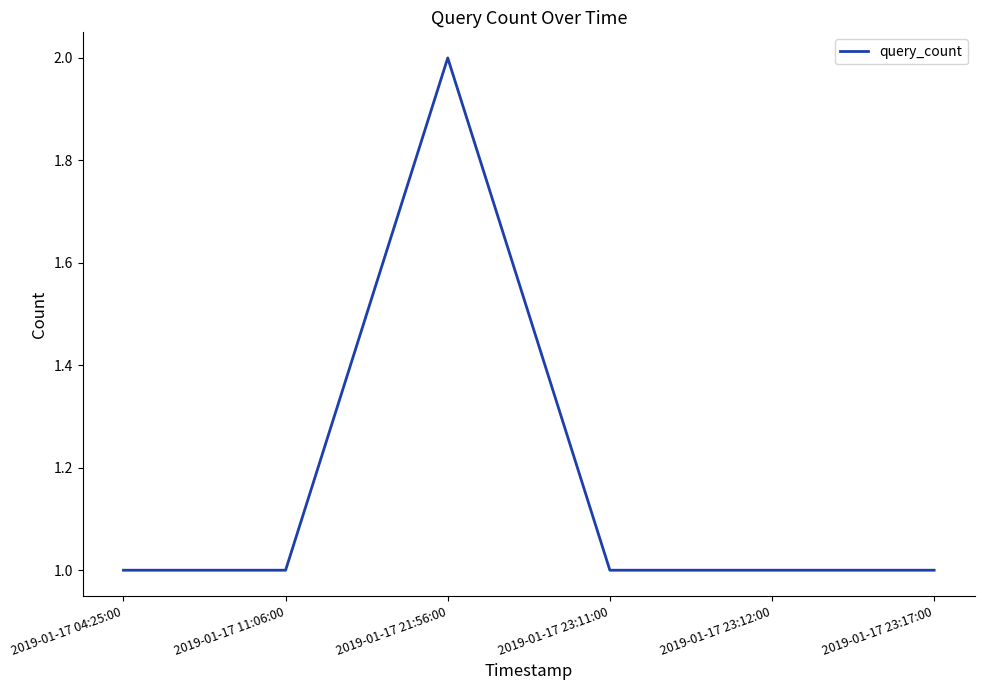

Is this an area chart (filled region under the line)?

No